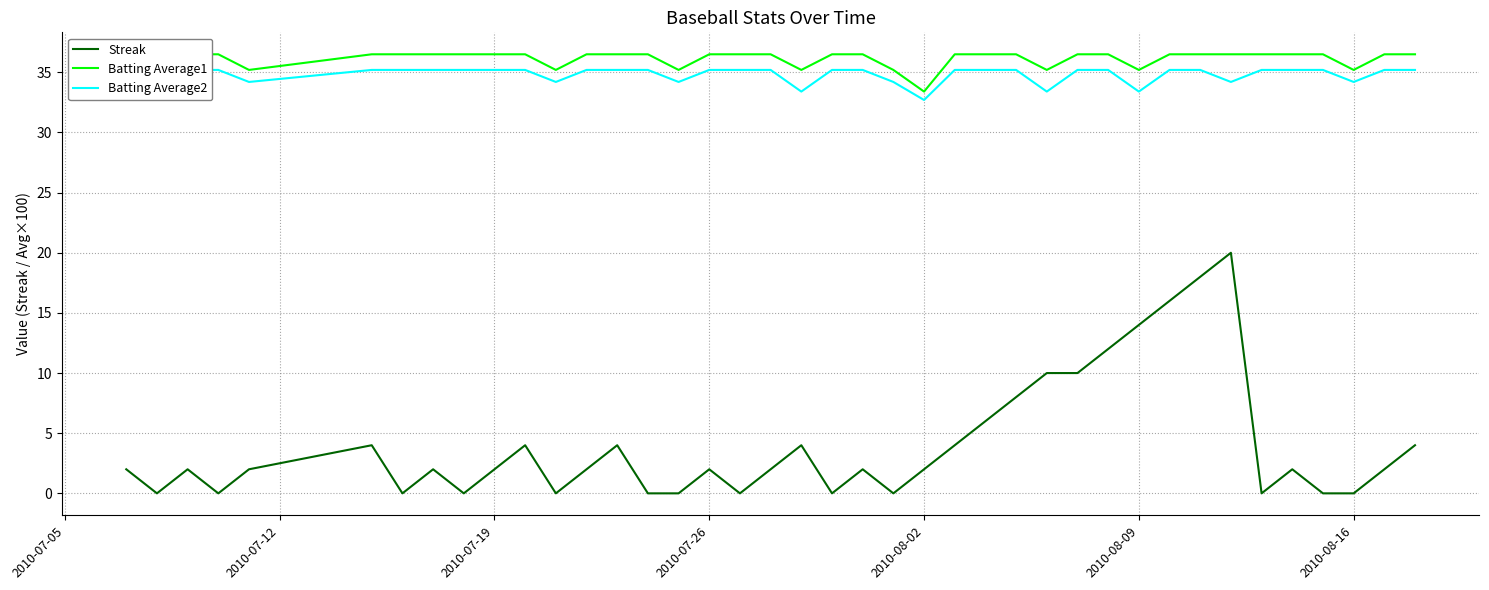

True or false: Batting Average2 and Streak intersect in this chart.

False